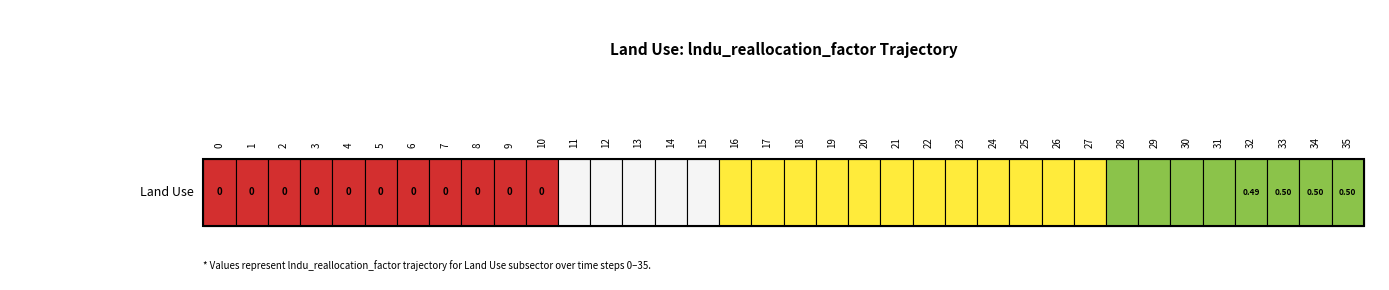

What is the greatest value displayed?

0.5